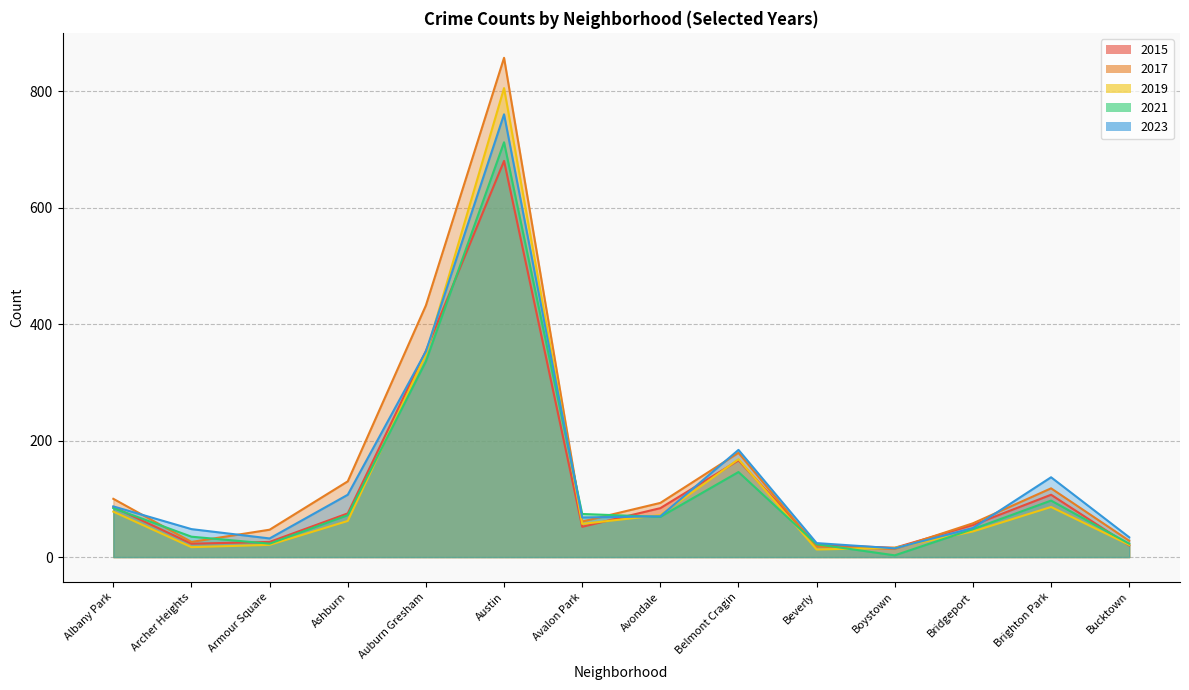

Reading left to right, extract all data points from this chart.

2015: 86	23	26	75	354	680	52	84	166	21	16	55	107	20
2017: 100	26	47	130	432	857	61	93	179	18	14	58	118	28
2019: 78	17	21	62	348	805	57	72	168	13	16	44	86	21
2021: 84	35	23	72	336	712	74	69	146	22	3	48	97	23
2023: 87	48	32	107	353	760	68	70	184	24	15	50	137	34